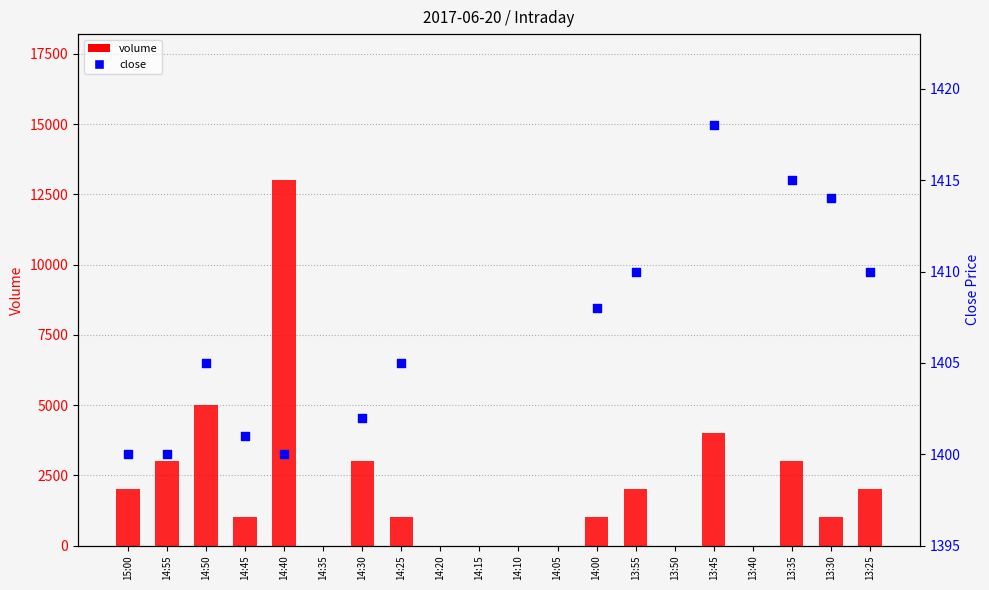

Between 14:15 and 14:05, which is larger?

14:15